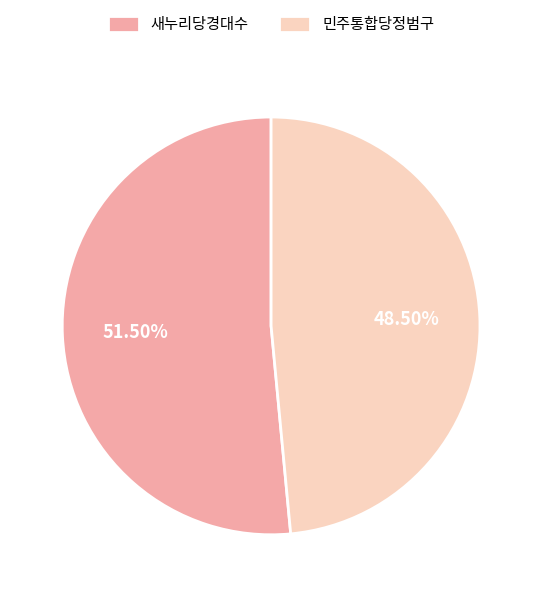

Which has a higher value, 민주통합당정범구 or 새누리당경대수?

새누리당경대수